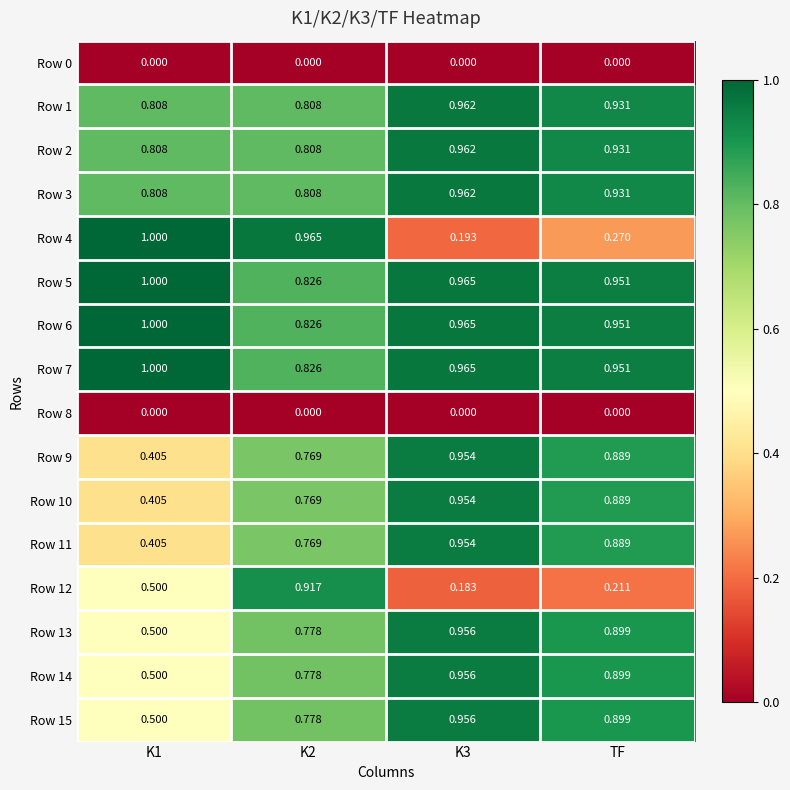

What is the spread (max minus min) of values at TF?

1.0